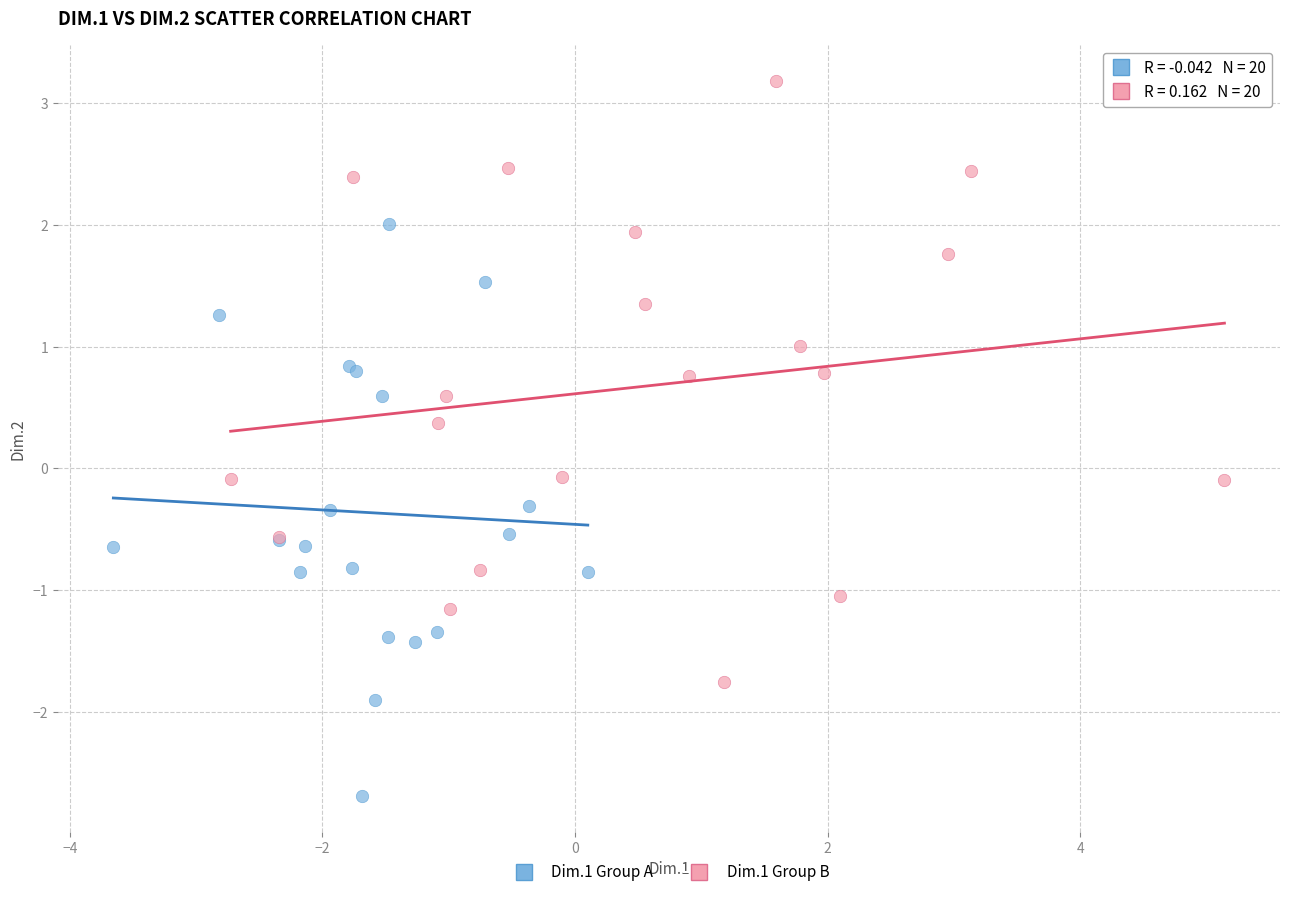

Which series contains the highest Y value?

Dim.1 Group B